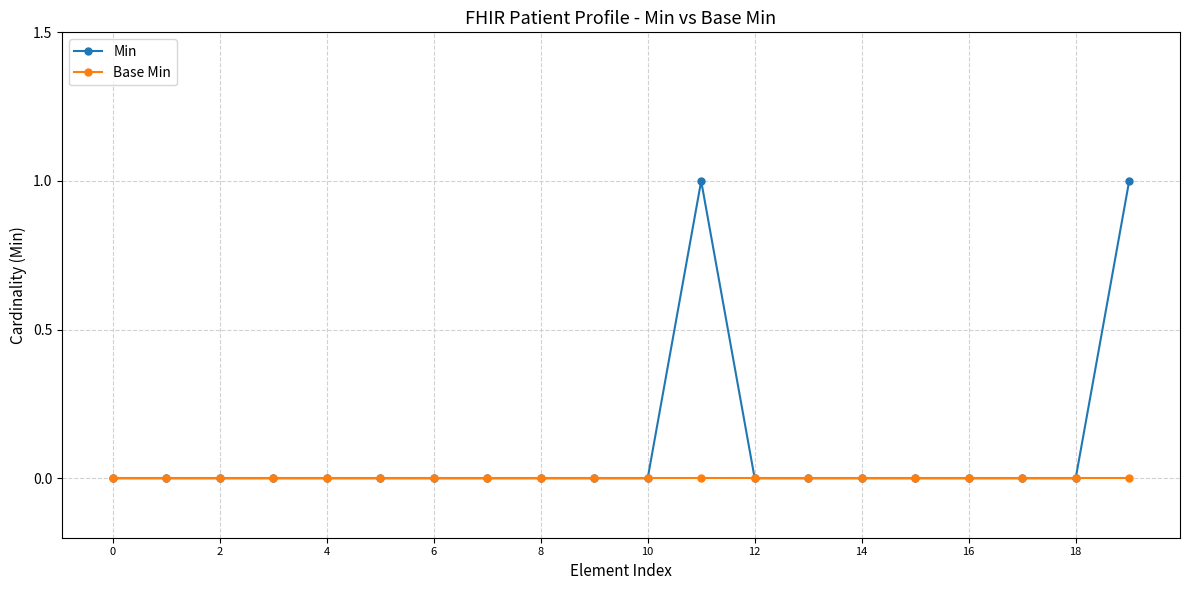

Which series has the largest total across all categories?

Min